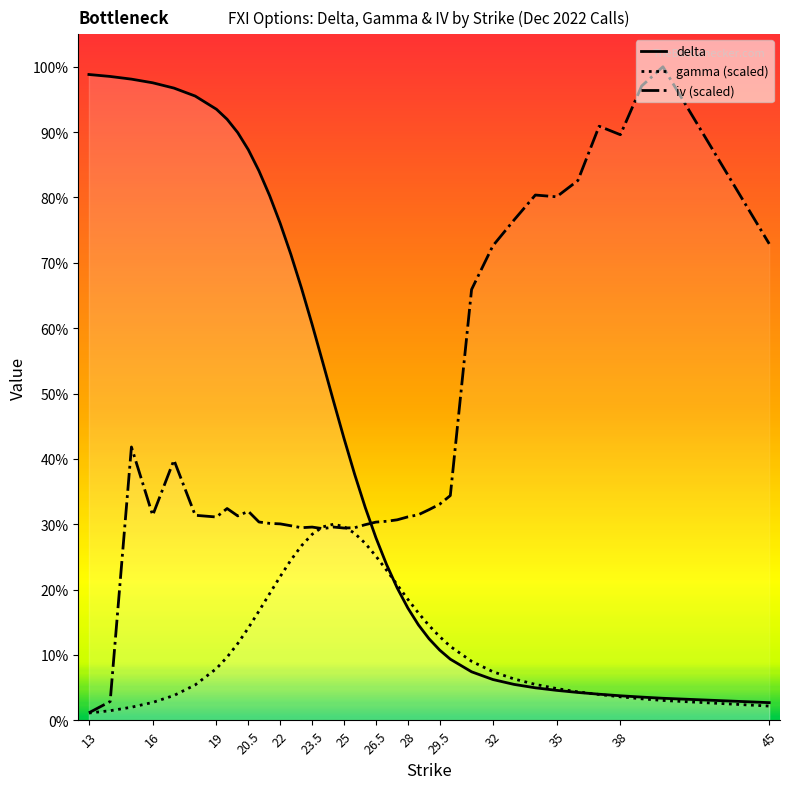

At which label is iv closest to 0?

13